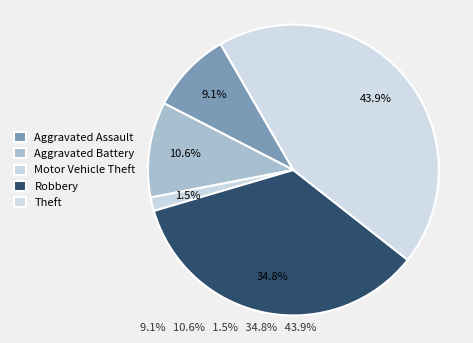

Does Aggravated Assault represent more than half of the total?

No